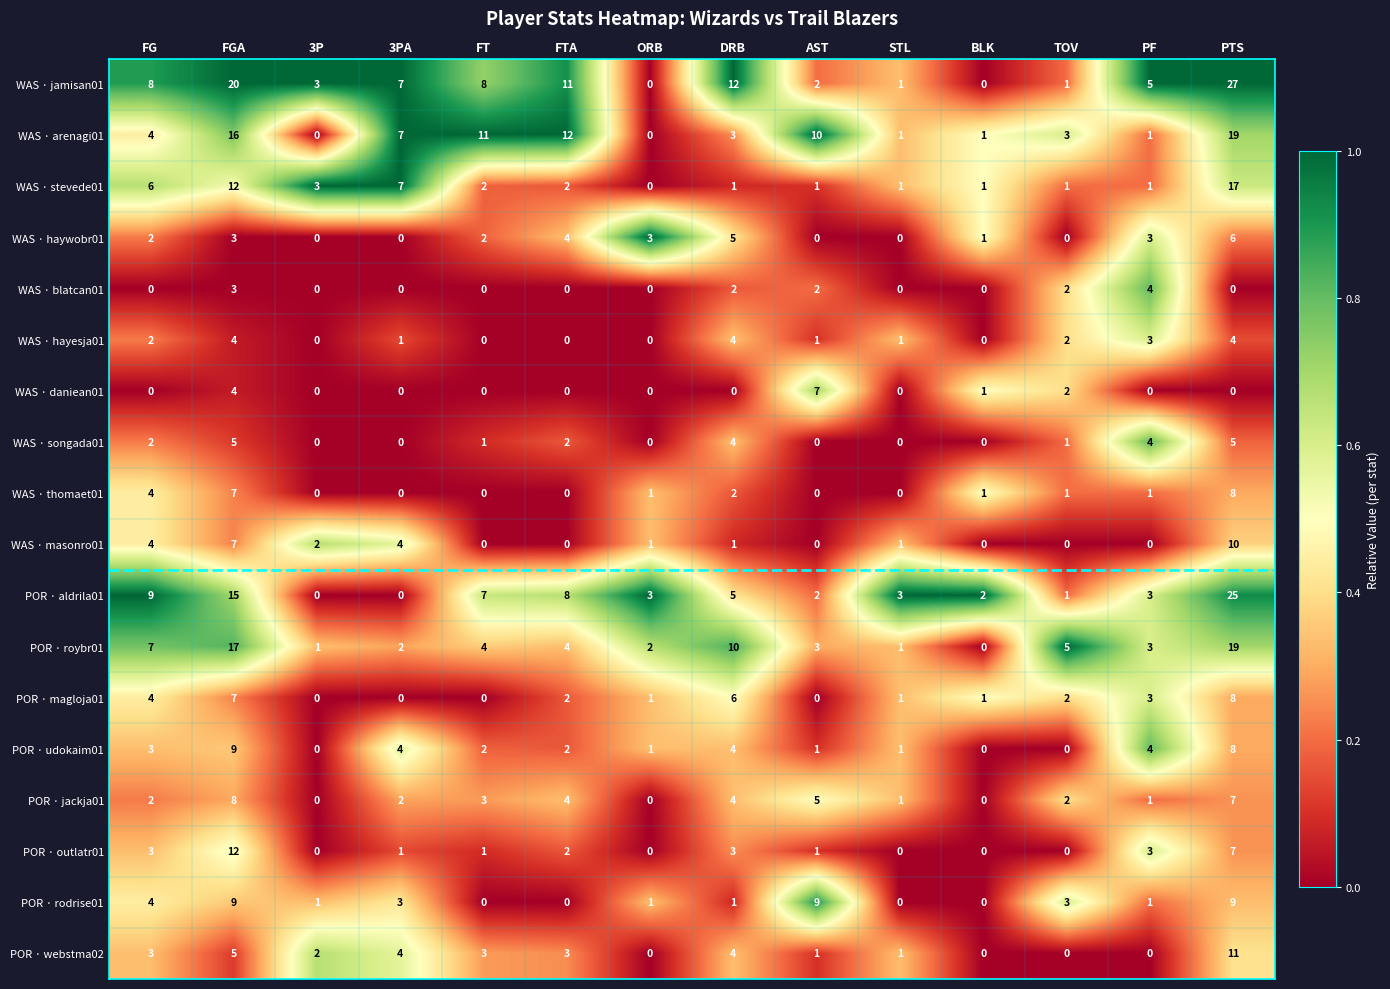

What is the sum of all POR · rodrise01 values?

41